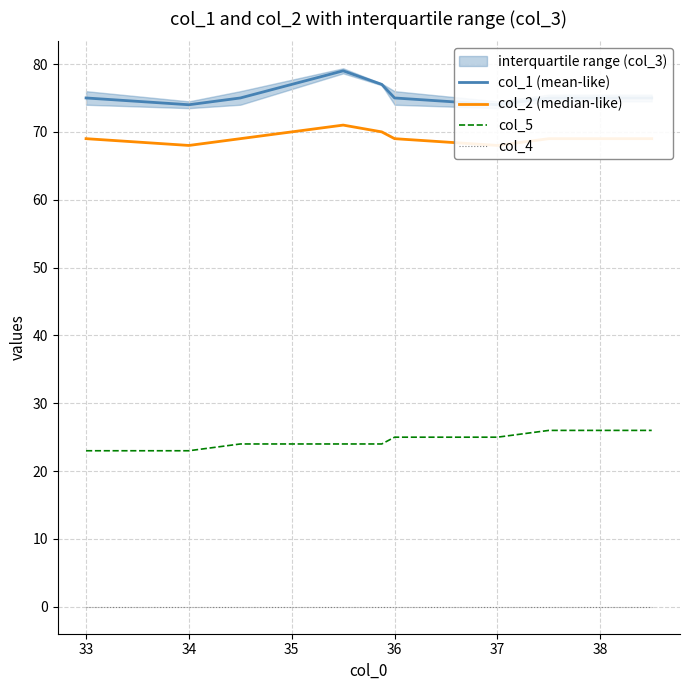

True or false: col_5 has a value of 26 at 38.

True